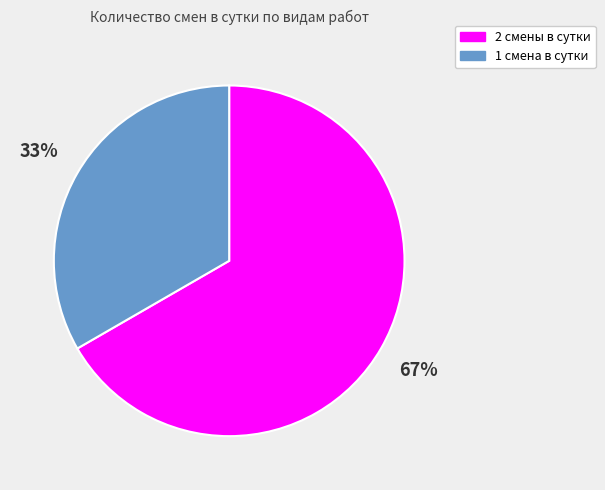

To the nearest percent, what is the average slice percentage?

50%